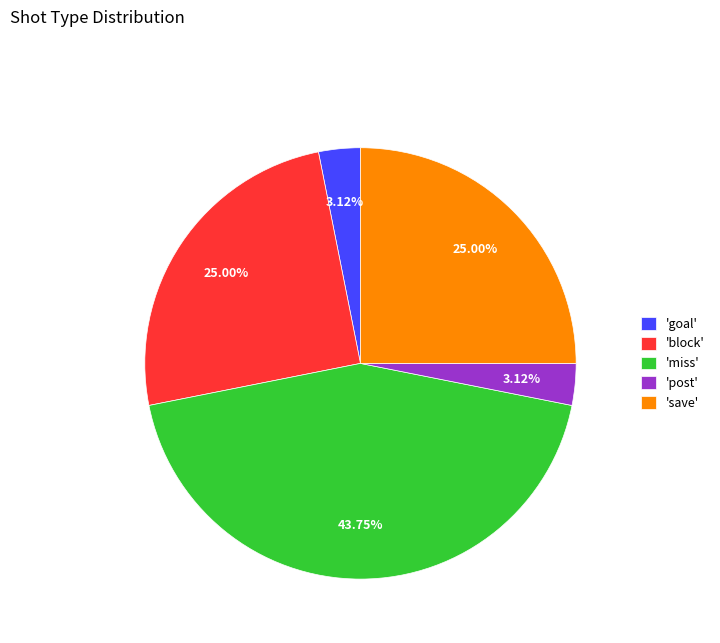

Count the number of slices in the pie.

5